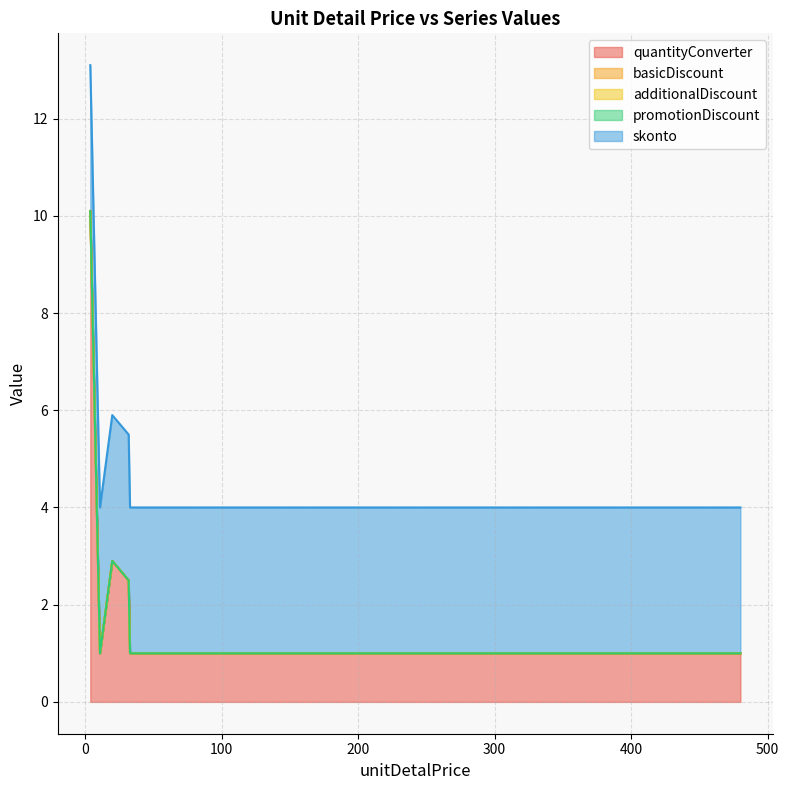

How many lines are shown in the chart?

5